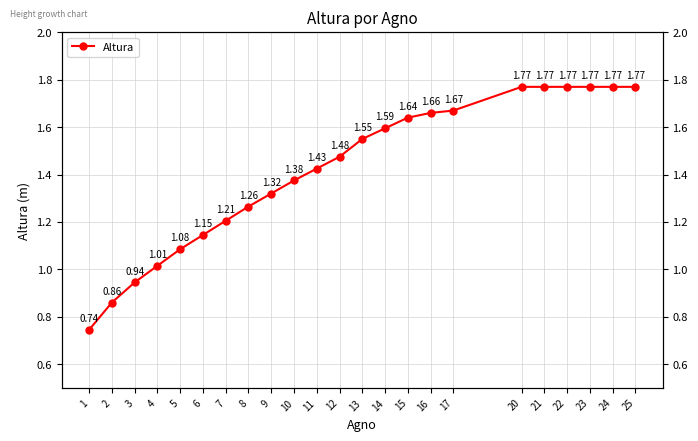

List the labels in order of value, largest first.

20, 21, 22, 23, 24, 25, 17, 16, 15, 14, 13, 12, 11, 10, 9, 8, 7, 6, 5, 4, 3, 2, 1